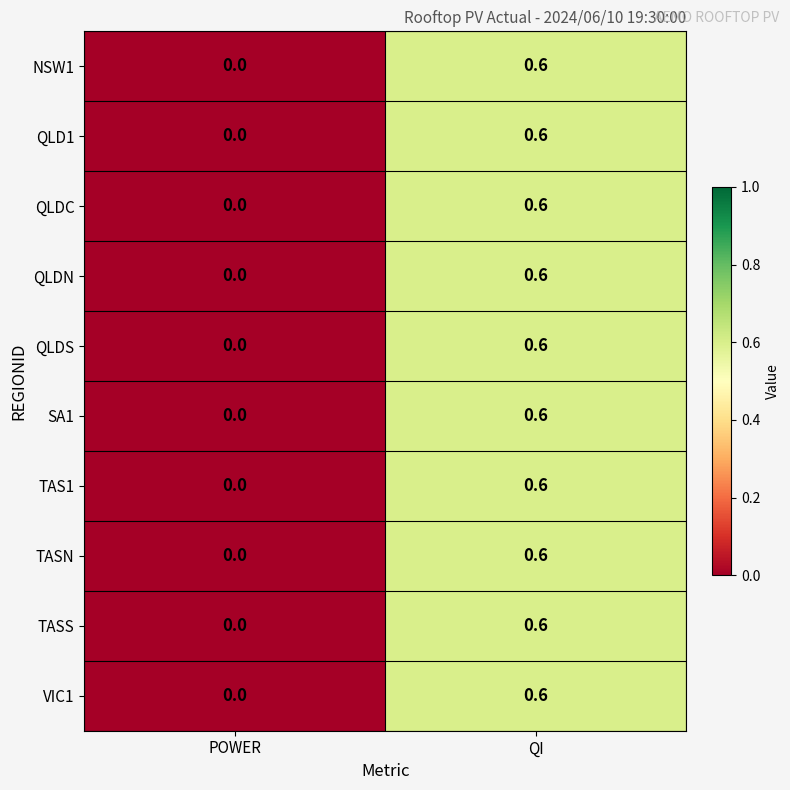

The value of QLDS at QI is 0.6. True or false?

True